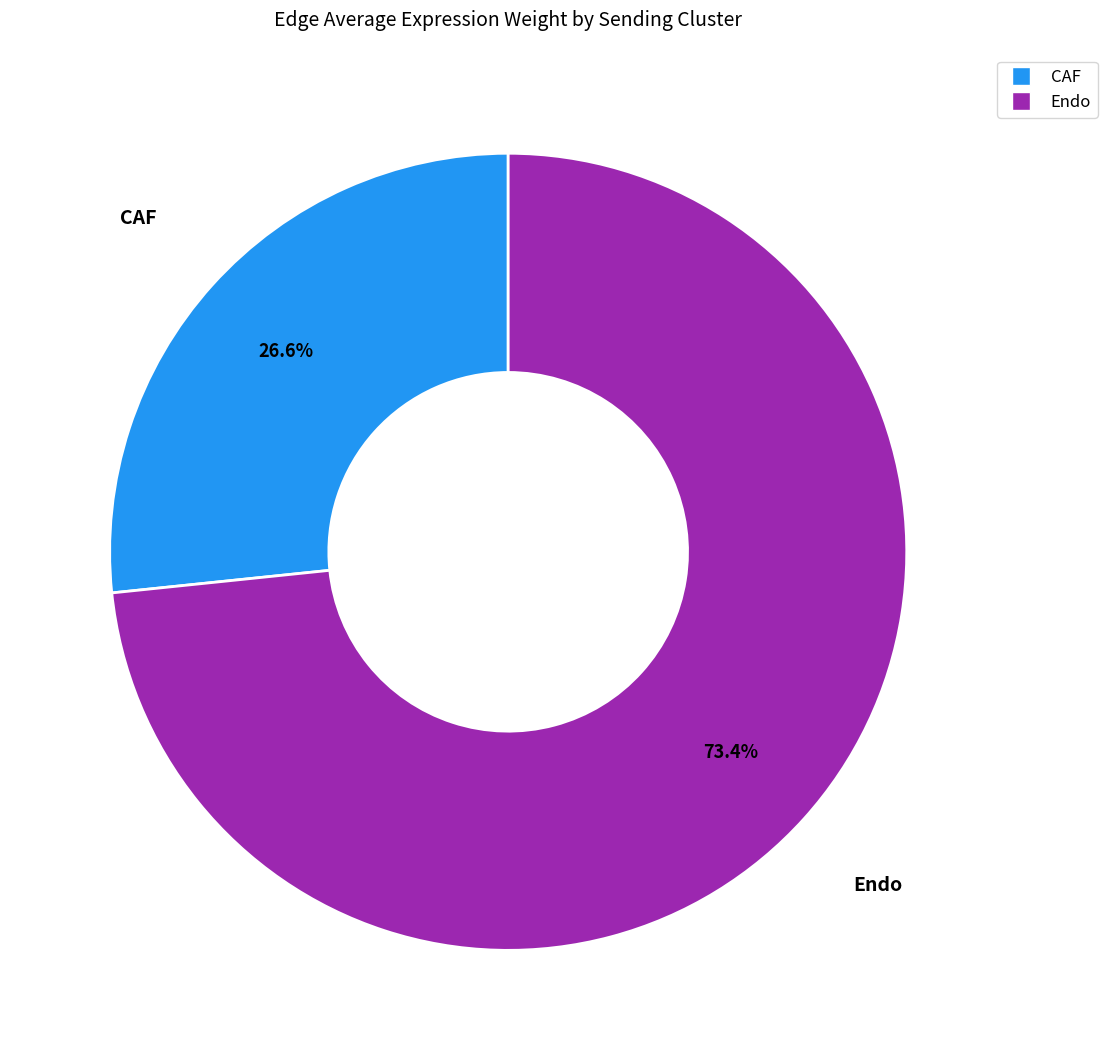

What percentage is the Endo slice, to the nearest percent?

73%